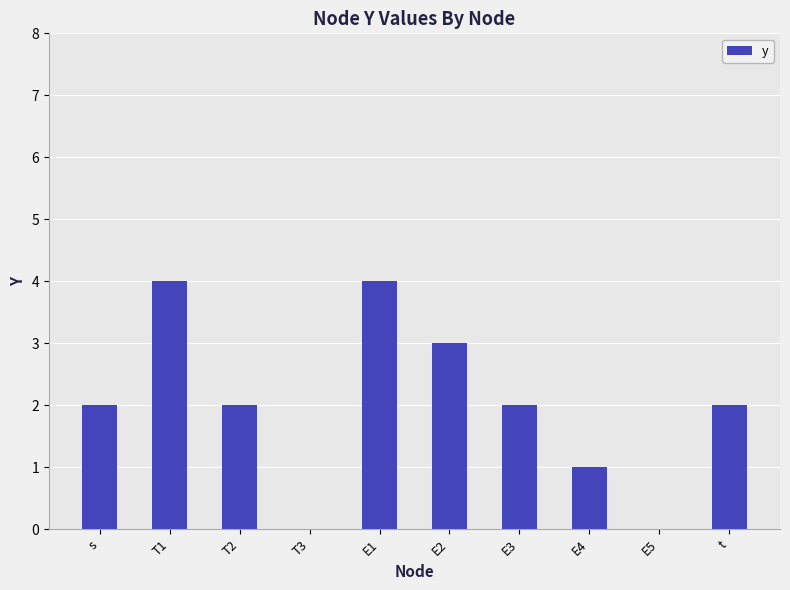

What is the sum of all values?

20